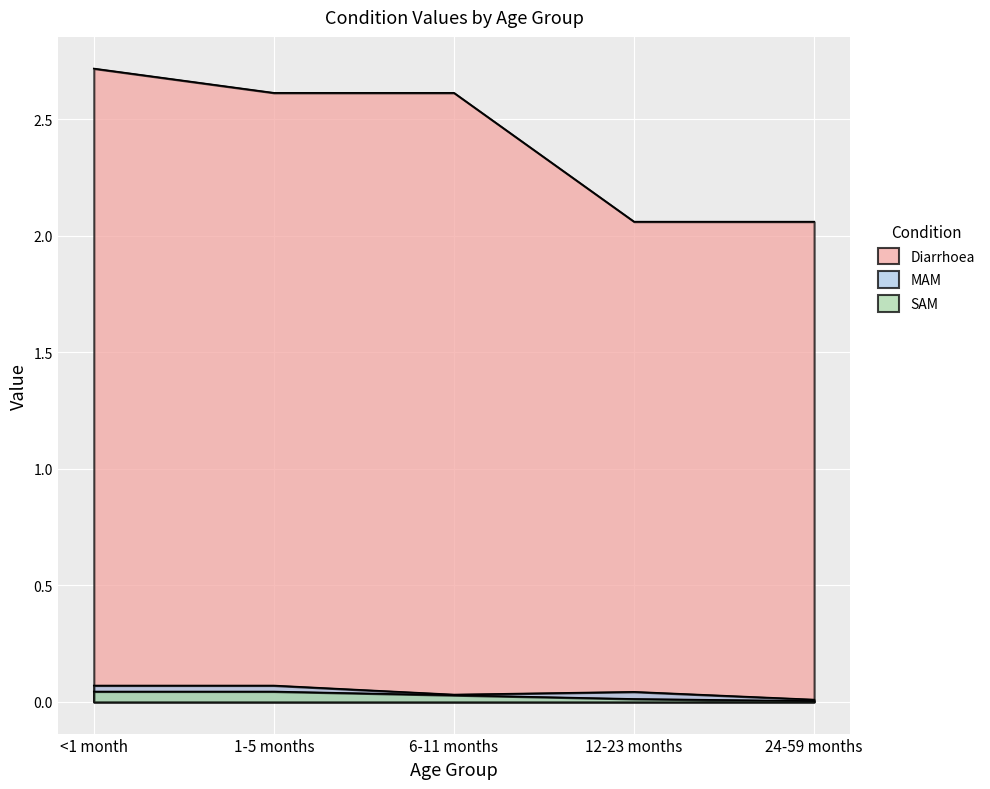

List the series in order of their peak value, highest first.

Diarrhoea, MAM, SAM